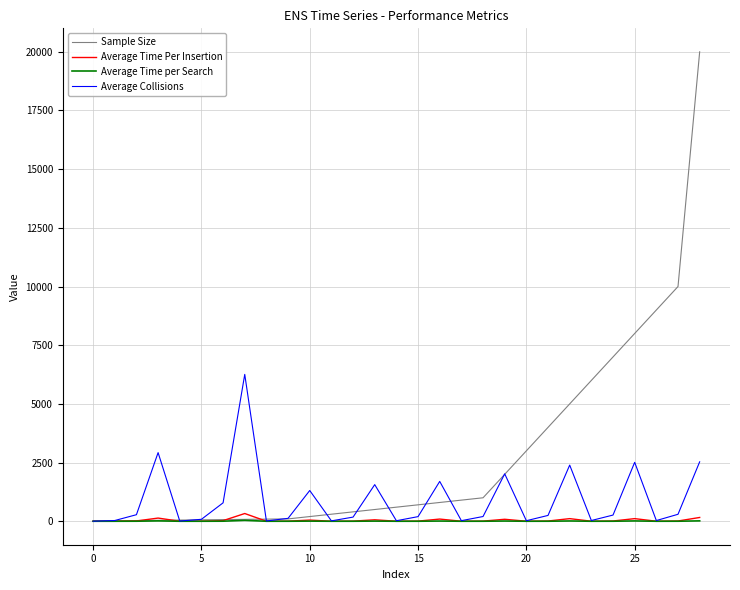

What is the maximum value shown in the chart?

20000.0